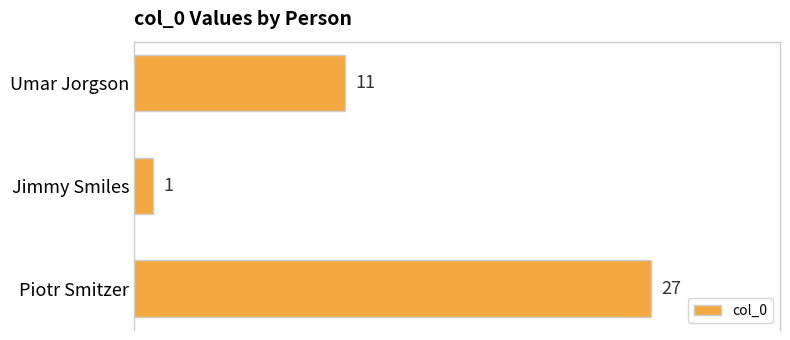

What is the difference between the maximum and minimum values?

26